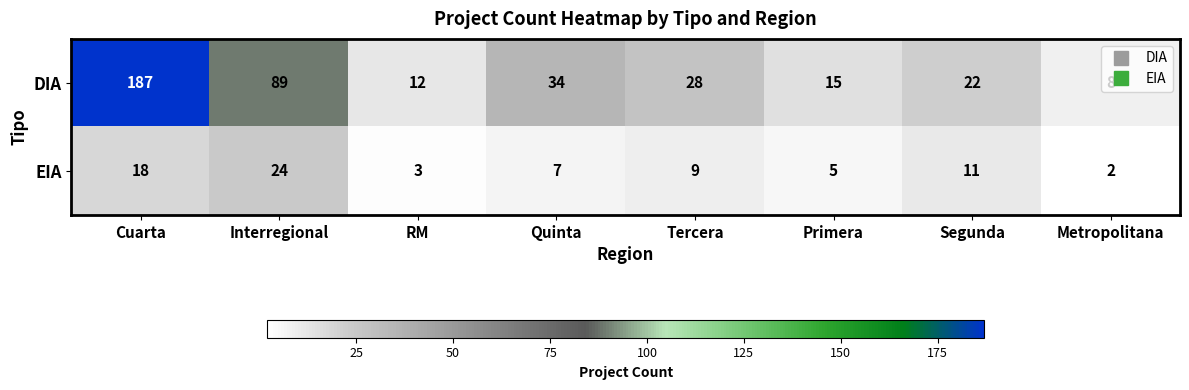

Which category has the highest value in the DIA series?

Cuarta